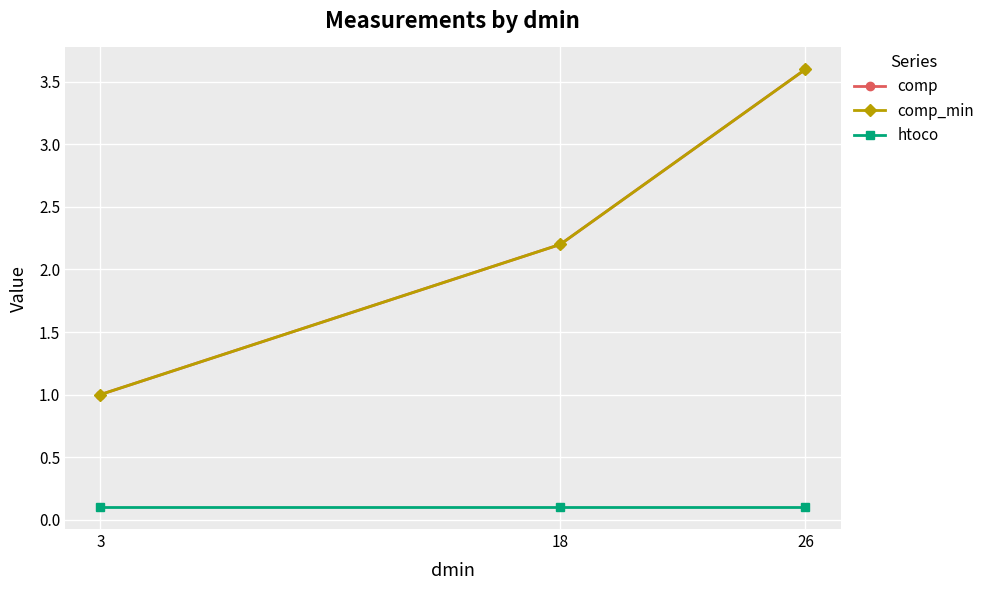

The comp_min series shows 2.0 at 26. True or false?

False